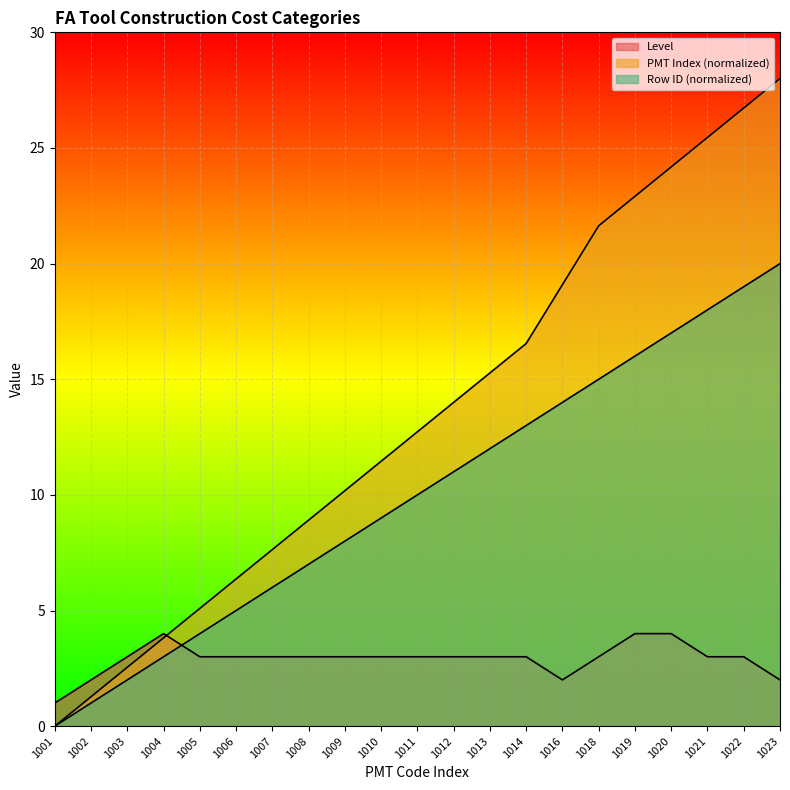

Reading left to right, what are all the values shown in this chart?

Level: 1.0	2.0	3.0	4.0	3.0	3.0	3.0	3.0	3.0	3.0	3.0	3.0	3.0	3.0	2.0	3.0	4.0	4.0	3.0	3.0	2.0
PMT Index: 0.0	1.3	2.5	3.8	5.1	6.4	7.6	8.9	10.2	11.5	12.7	14.0	15.3	16.5	19.1	21.6	22.9	24.2	25.5	26.7	28.0
Row ID: 0.0	1.0	2.0	3.0	4.0	5.0	6.0	7.0	8.0	9.0	10.0	11.0	12.0	13.0	14.0	15.0	16.0	17.0	18.0	19.0	20.0